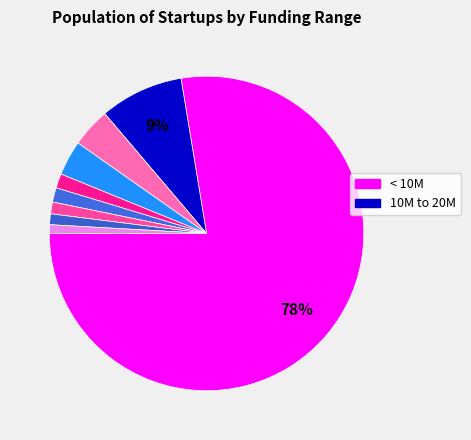

Rank the categories by value from lowest to highest.

72M to 83M, 83M to 100M, 60M to 72M, 40M to 50M, 50M to 60M, 30M to 40M, 20M to 30M, 10M to 20M, less than 10M